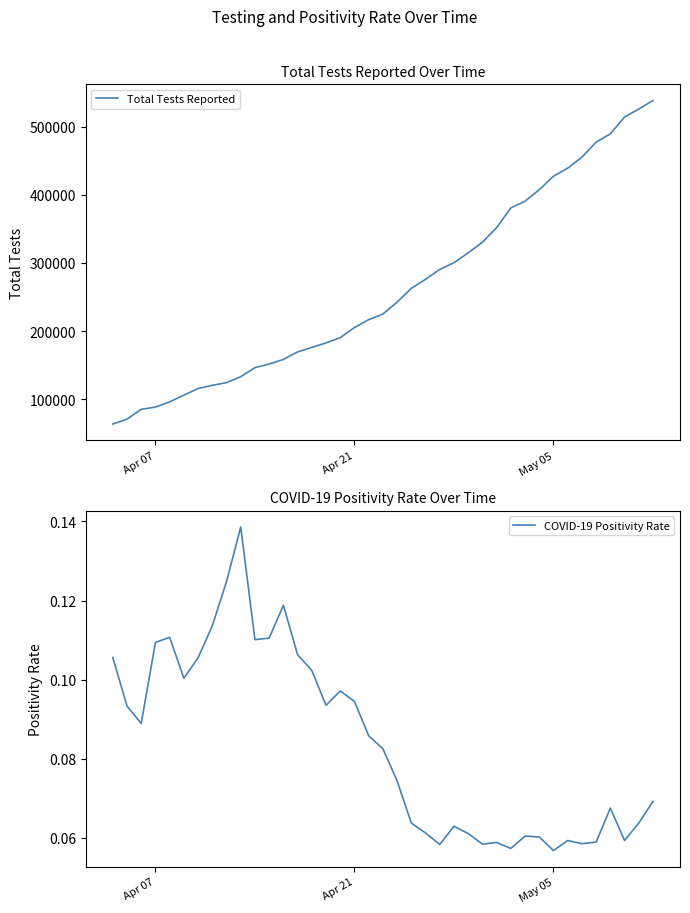

What is the minimum value for COVID-19 Positivity Rate?

0.1